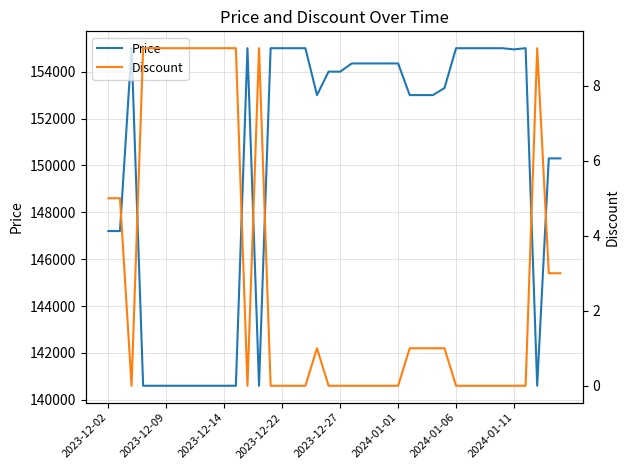

What is the lowest value of the Price series?

140600